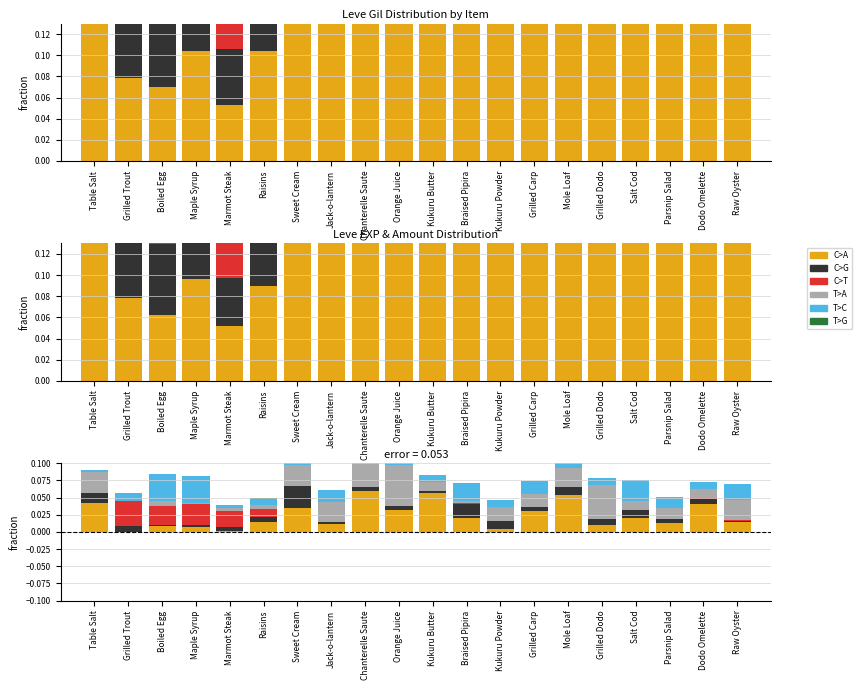

Is the value of C>A at Raisins greater than the value of T>G at Dodo Omelette?

Yes